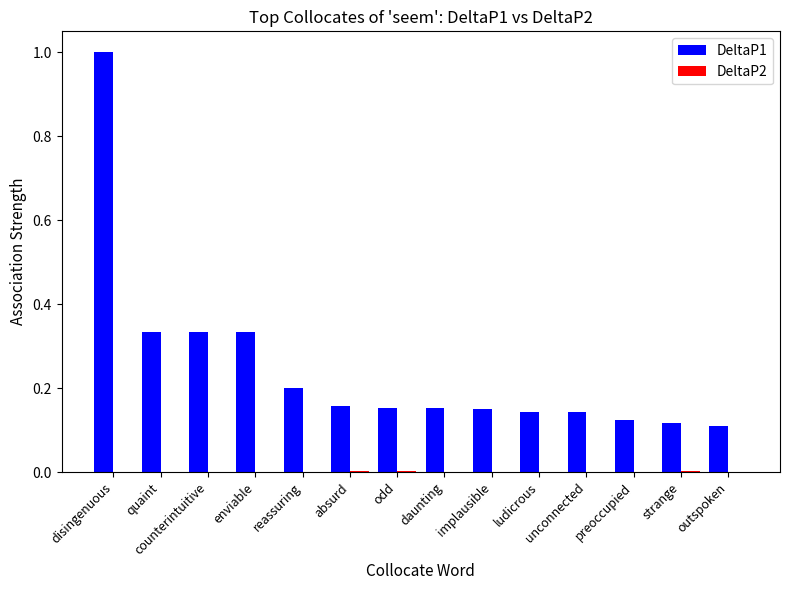

The DeltaP1 series shows 0.2 at odd. True or false?

True